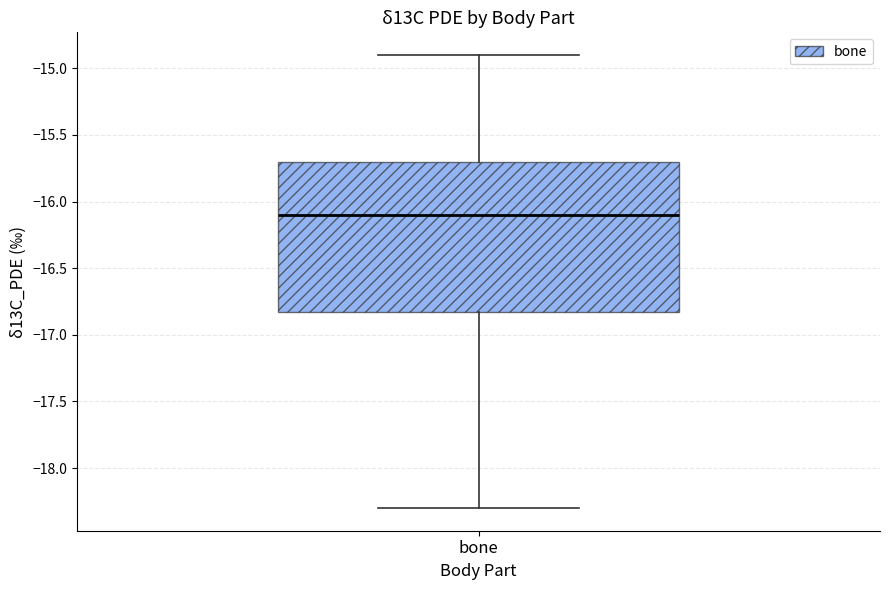

Transcribe this box plot: give where the median line is, the range the box spans, and where the two whiskers end, as read against the y-axis. The values are not printed on the chart, so give them approximately, as read against the axis.

median -16.1, box -16.8 to -15.7, whiskers -18.3 to -14.9